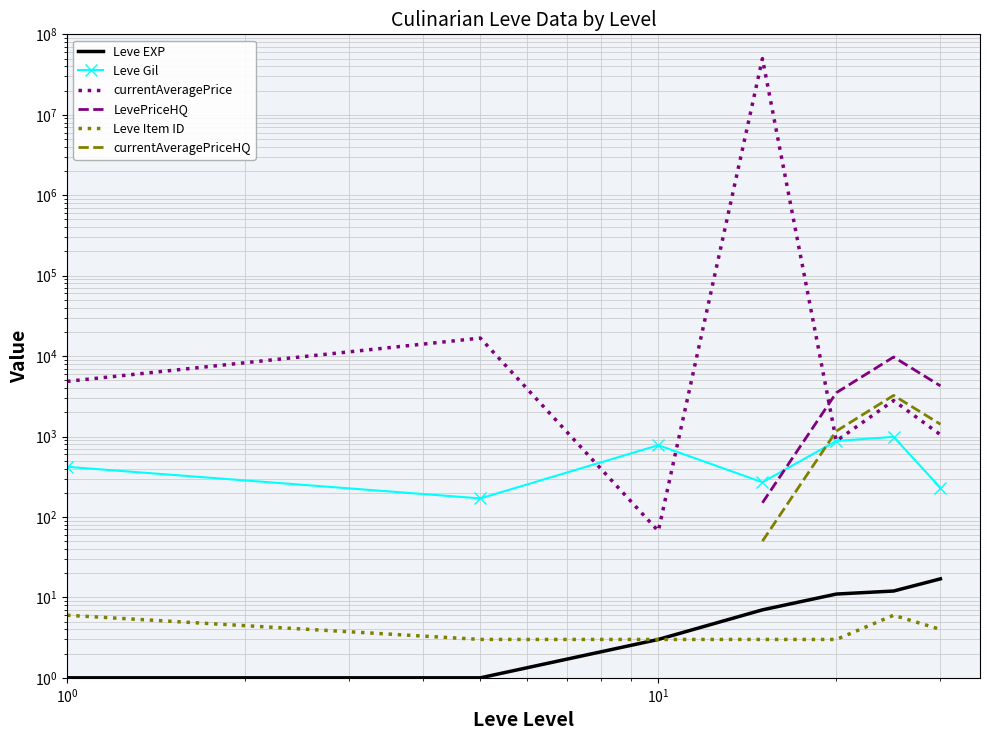

True or false: Leve EXP and LevePriceHQ cross at least once.

False